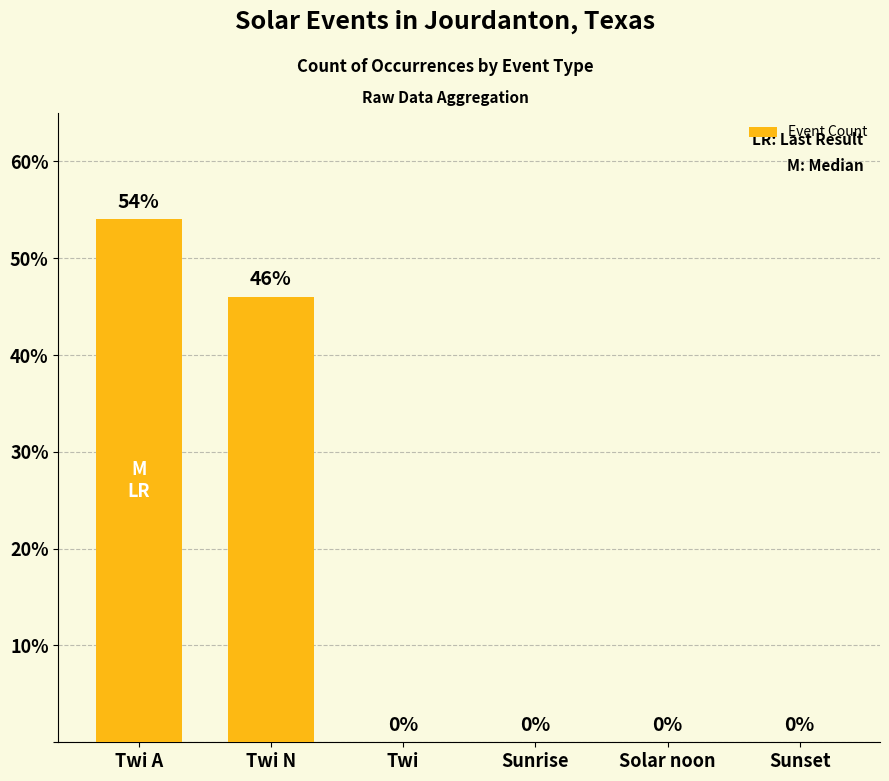

What is the sum of the values at Sunrise and Twi N?

46